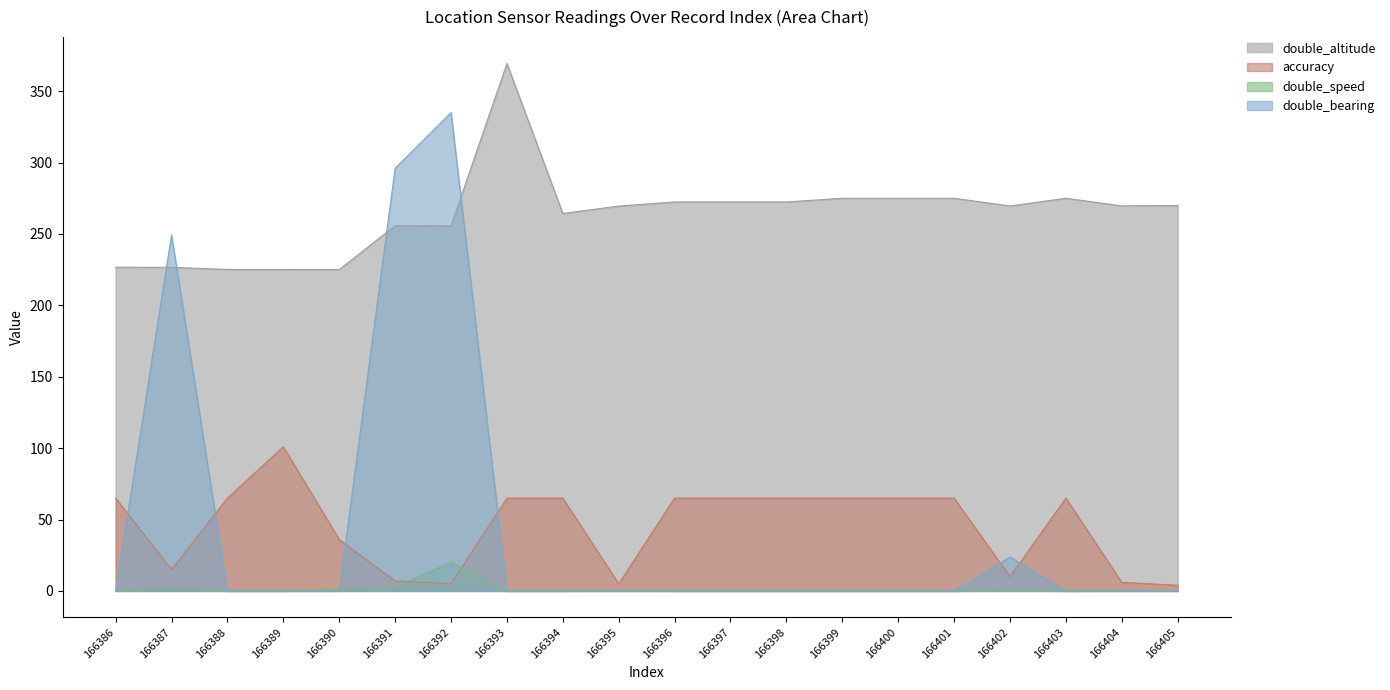

Which series ends up on top after the final intersection of accuracy and double_bearing?

accuracy